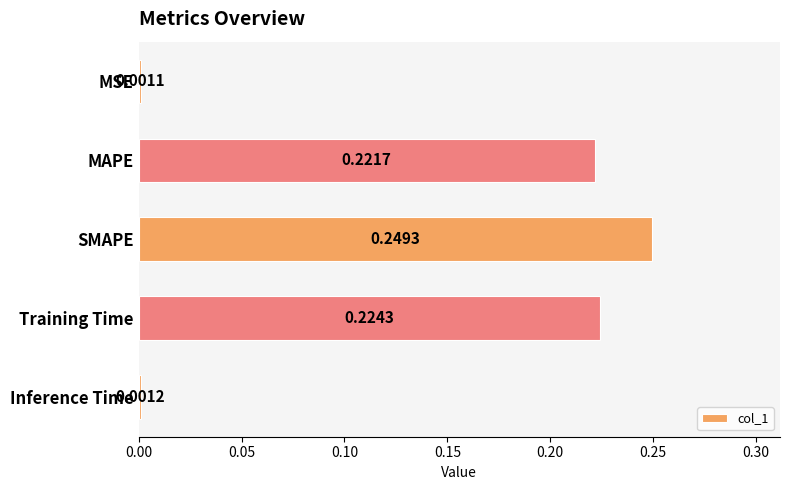

Rank the categories by value from highest to lowest.

SMAPE, Training Time, MAPE, Inference Time, MSE